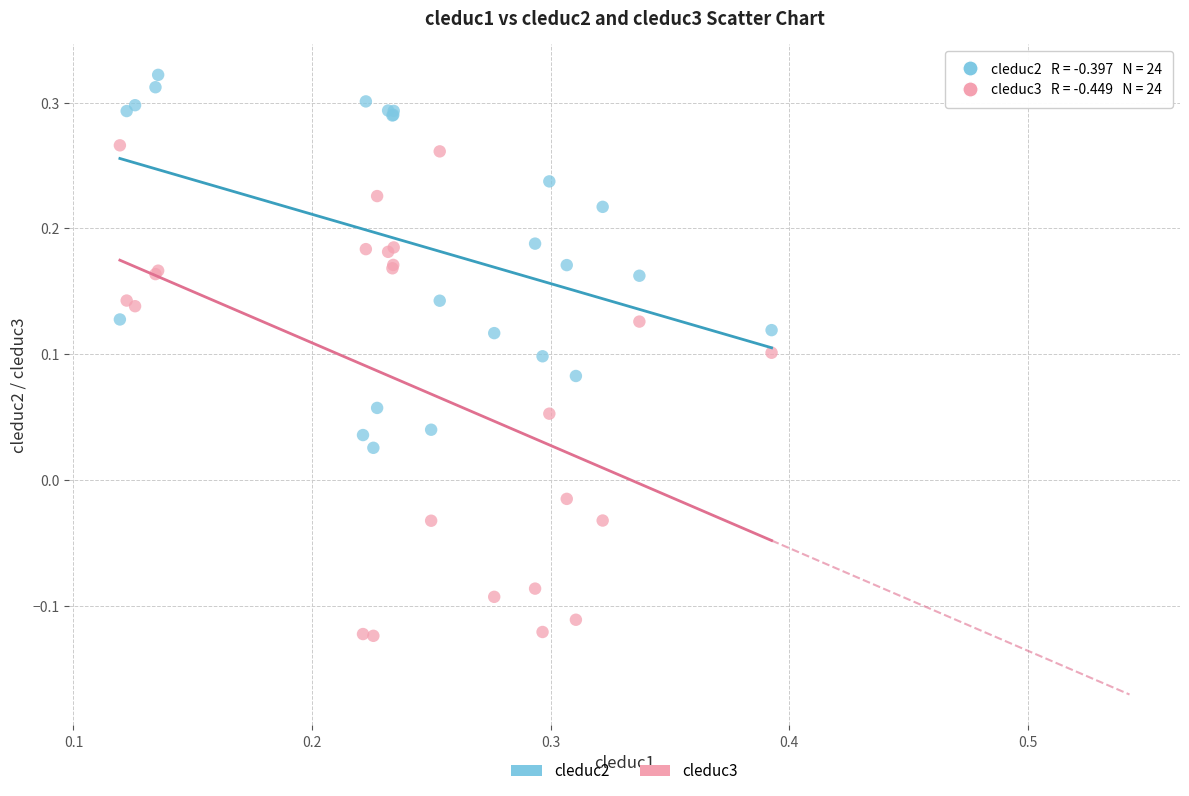

Which series contains the lowest Y value?

cleduc3